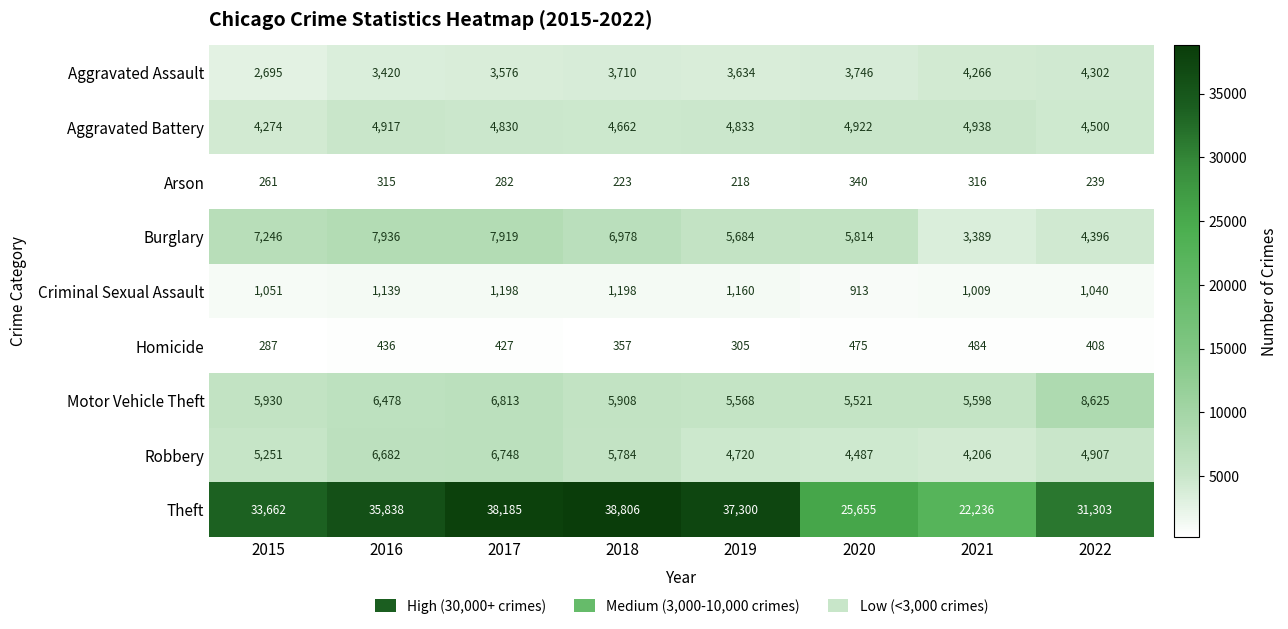

At which category does the chart reach its minimum across all series?

2019